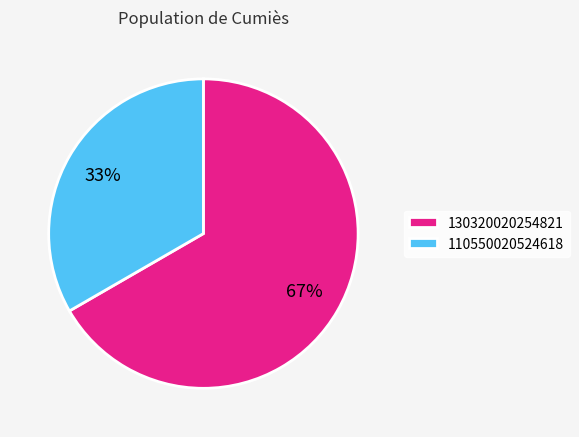

Rank the categories by value from lowest to highest.

110550020524618, 130320020254821